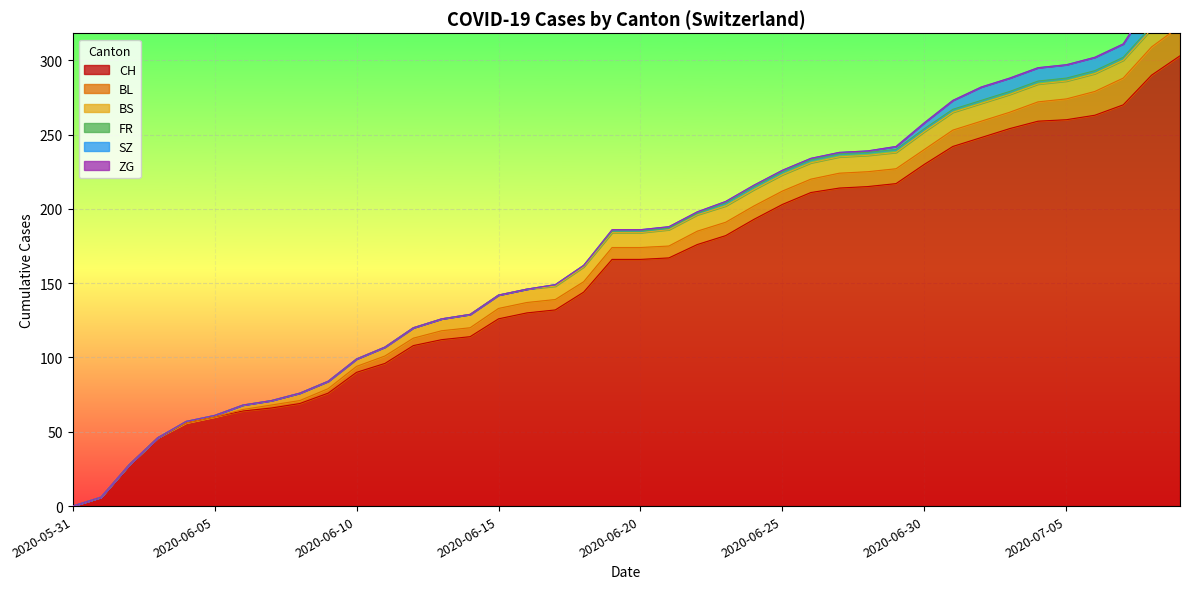

Is the value of BS at 2020-06-07 greater than the value of ZG at 2020-06-14?

Yes